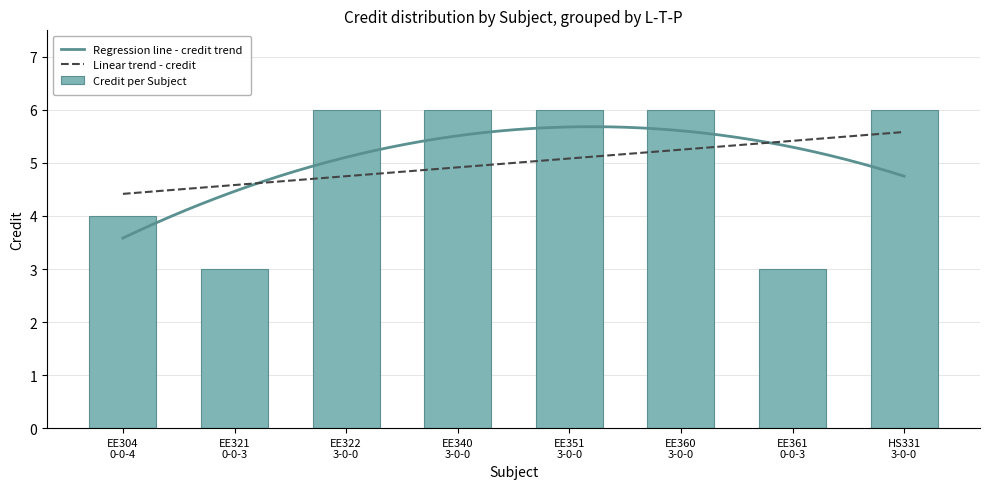

Reading right to left, extract all data points from this chart.

6	3	6	6	6	6	3	4